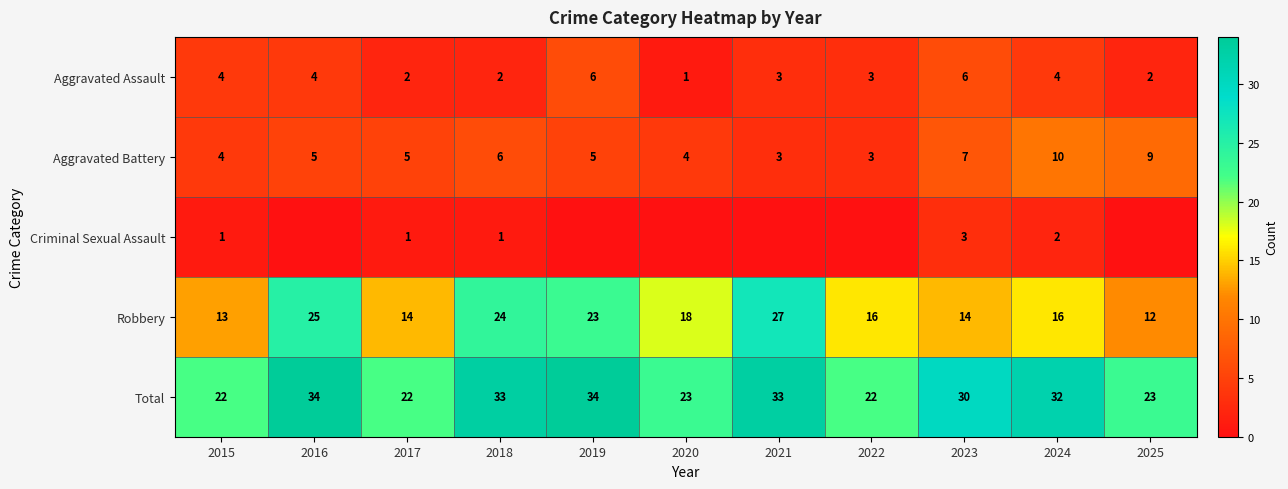

The value of Aggravated Assault at 2022 is 3. True or false?

True